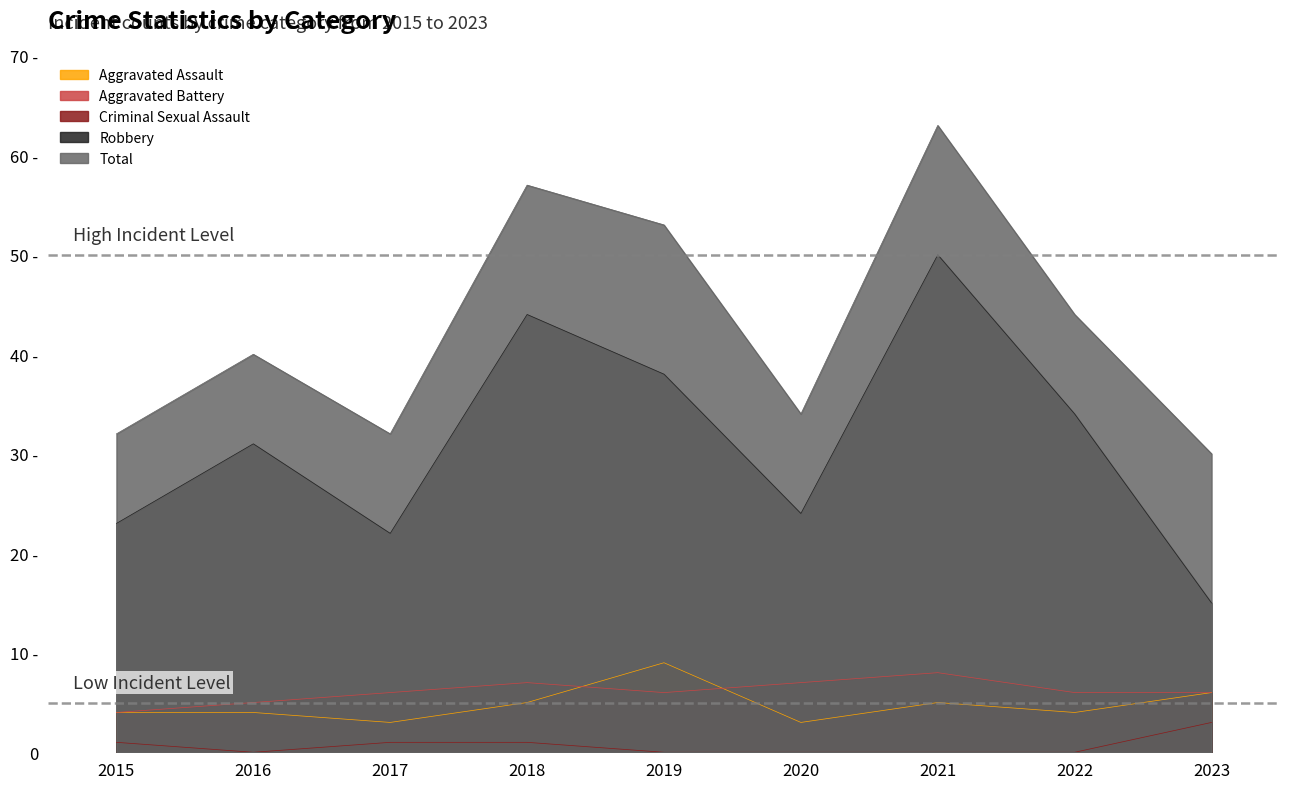

How many data points in Criminal Sexual Assault are above 0?

4